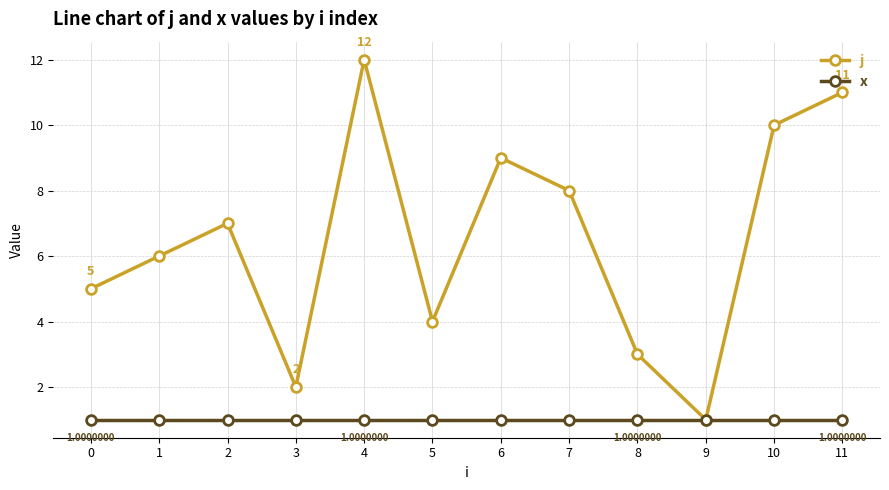

At which category is the sum across all series the highest?

4